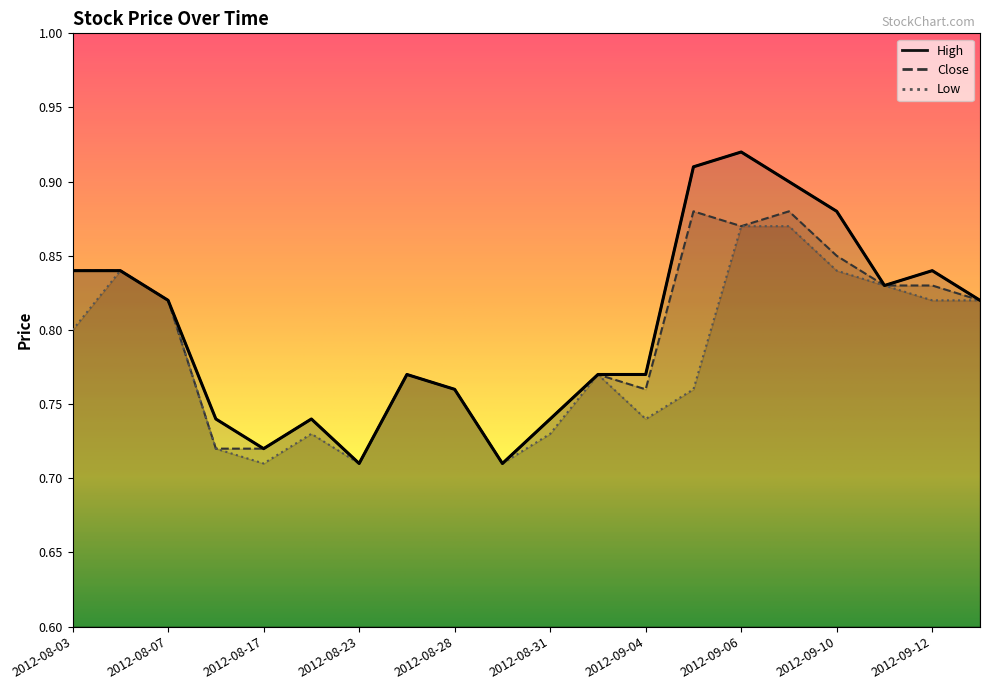

Rank the series by their maximum value, from highest to lowest.

High, Close, Low